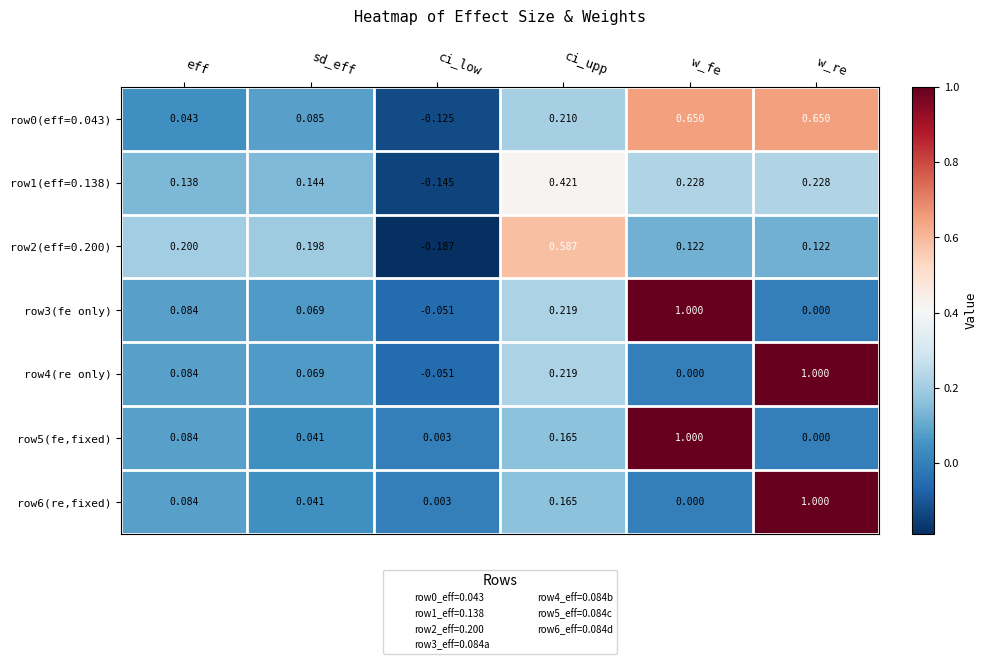

Is the value of row6(re,fixed) at eff greater than the value of row2(eff=0.200) at ci_low?

Yes